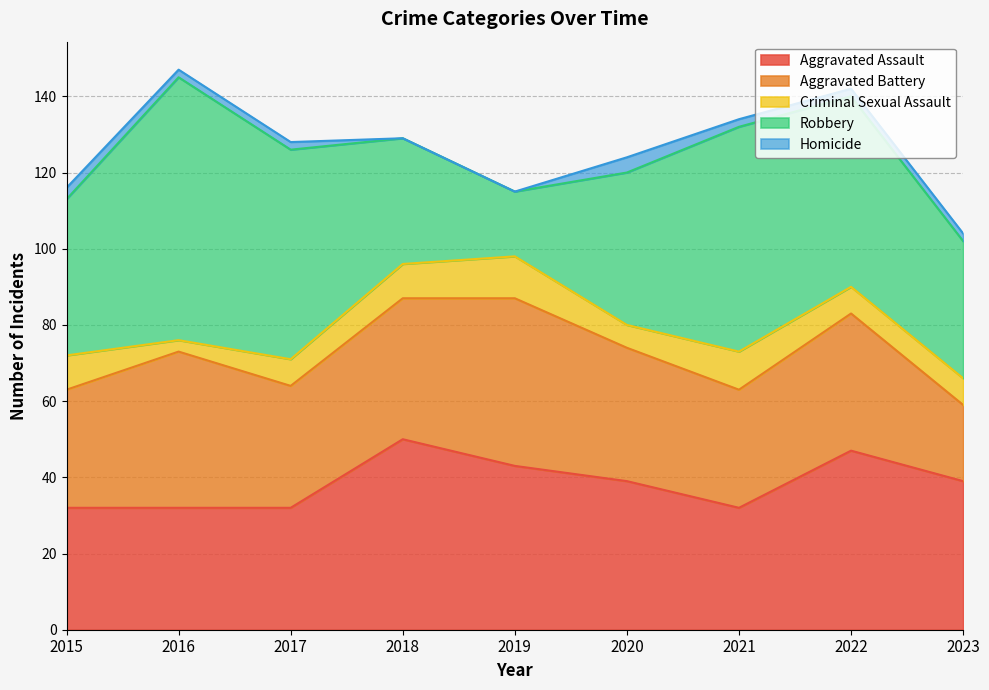

At 2018, list the series in order from smallest to largest.

Homicide, Criminal Sexual Assault, Robbery, Aggravated Battery, Aggravated Assault